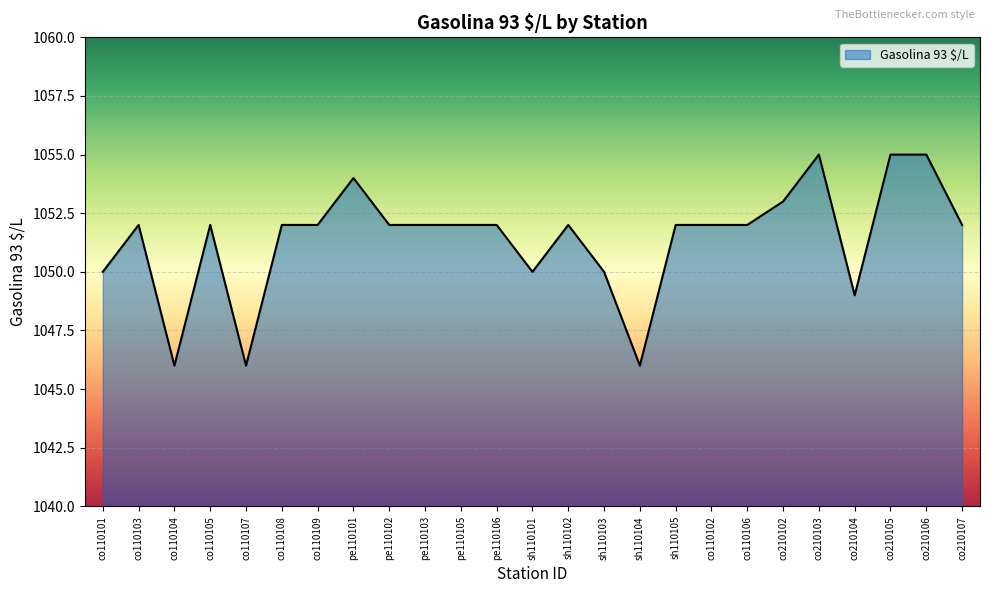

True or false: the data shows 1053 at co210102.

True